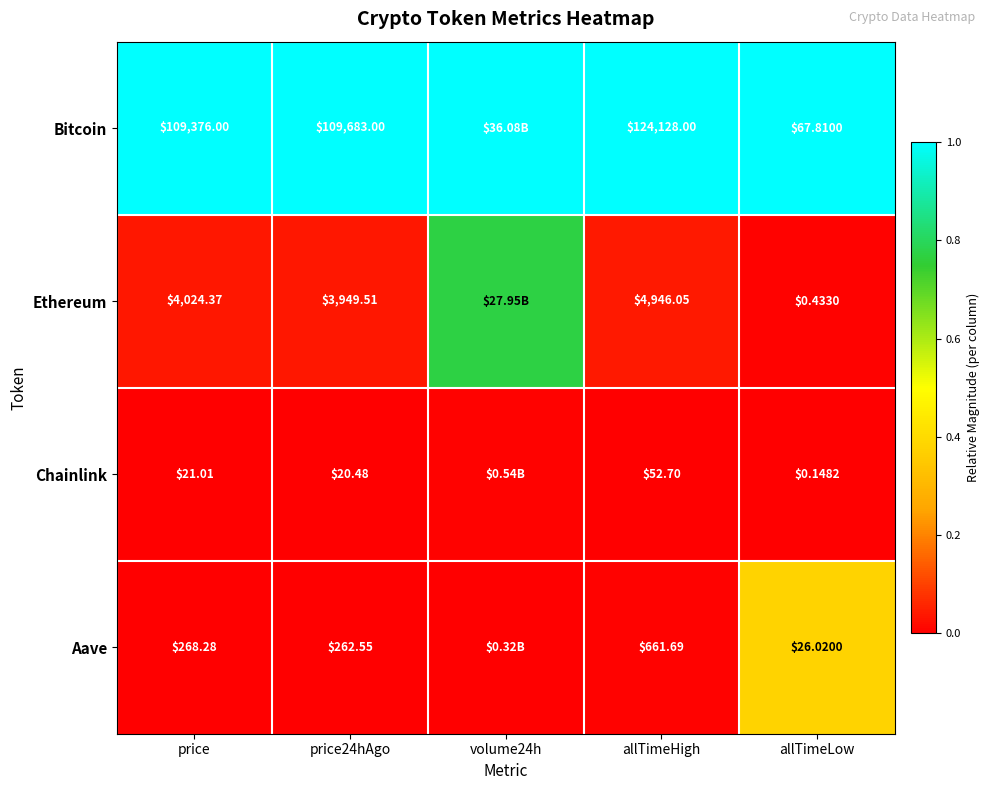

Which series changed the most between price24hAgo and allTimeHigh?

Bitcoin